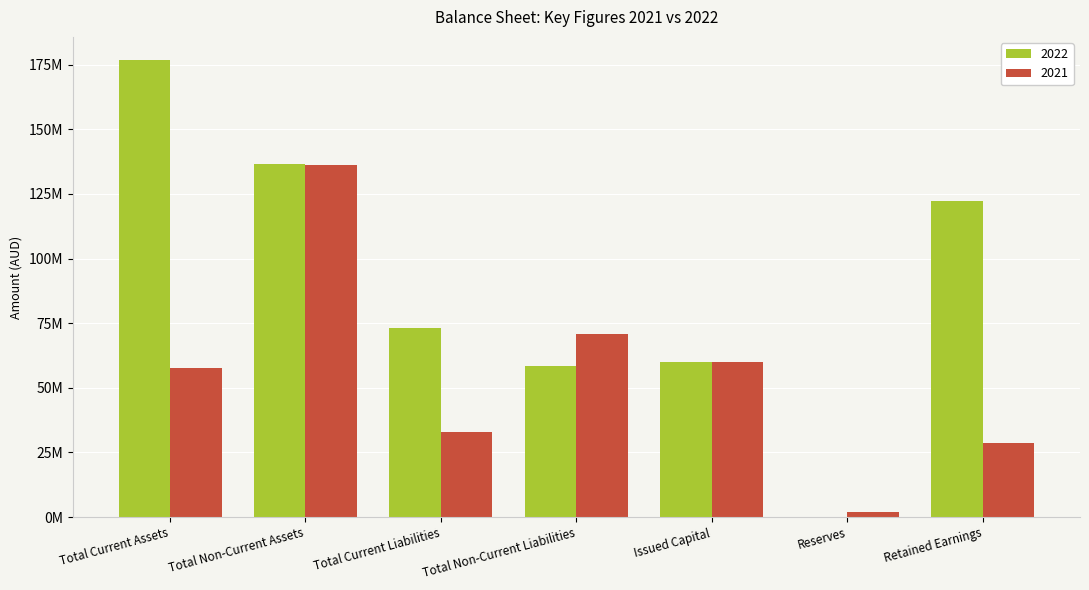

Reading left to right, extract all data points from this chart.

2022: Total Current Assets=176905950	Total Non-Current Assets=136434102	Total Current Liabilities=72960210	Total Non-Current Liabilities=58264607	Issued Capital=60000000	Reserves=3384	Retained Earnings=122111851
2021: Total Current Assets=57843693	Total Non-Current Assets=136361567	Total Current Liabilities=32937351	Total Non-Current Liabilities=70747058	Issued Capital=60000000	Reserves=2011521	Retained Earnings=28509330